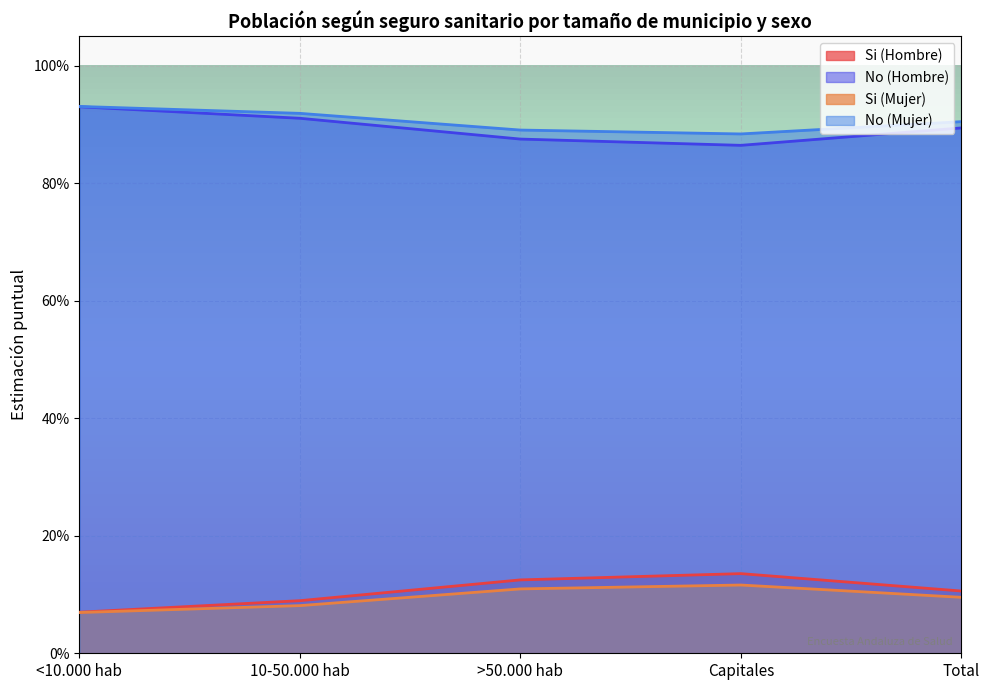

Reading right to left, extract all data points from this chart.

Si (Hombre): 0.1	0.1	0.1	0.1	0.1
No (Hombre): 0.9	0.9	0.9	0.9	0.9
Si (Mujer): 0.1	0.1	0.1	0.1	0.1
No (Mujer): 0.9	0.9	0.9	0.9	0.9